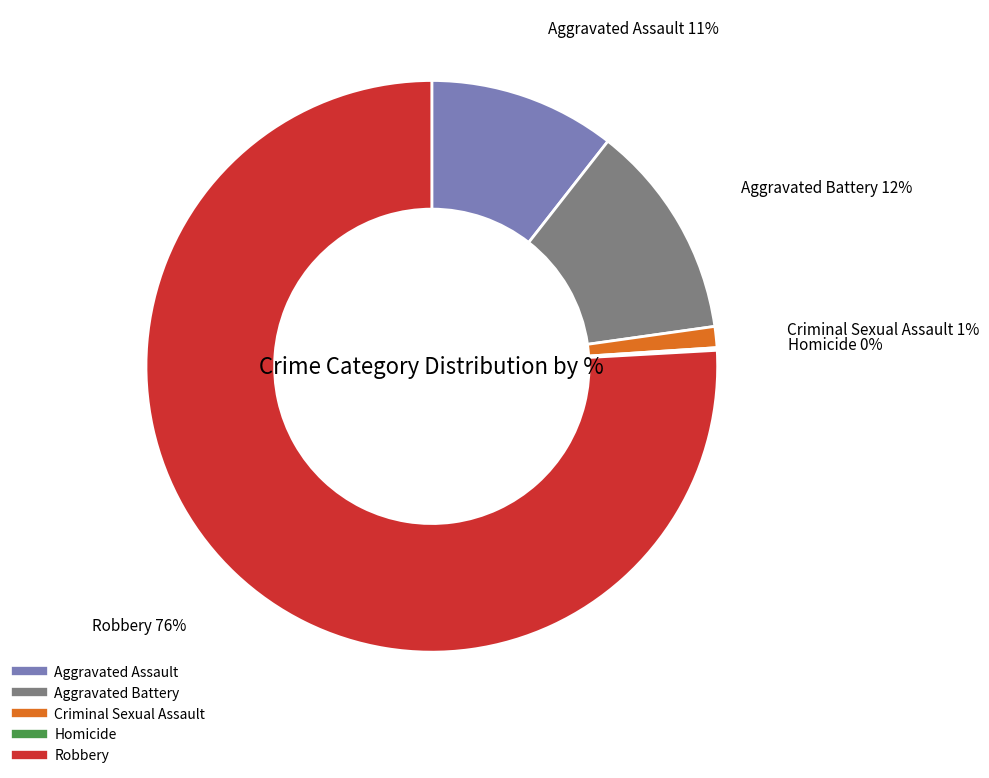

What percentage is the Robbery slice, to the nearest percent?

76%